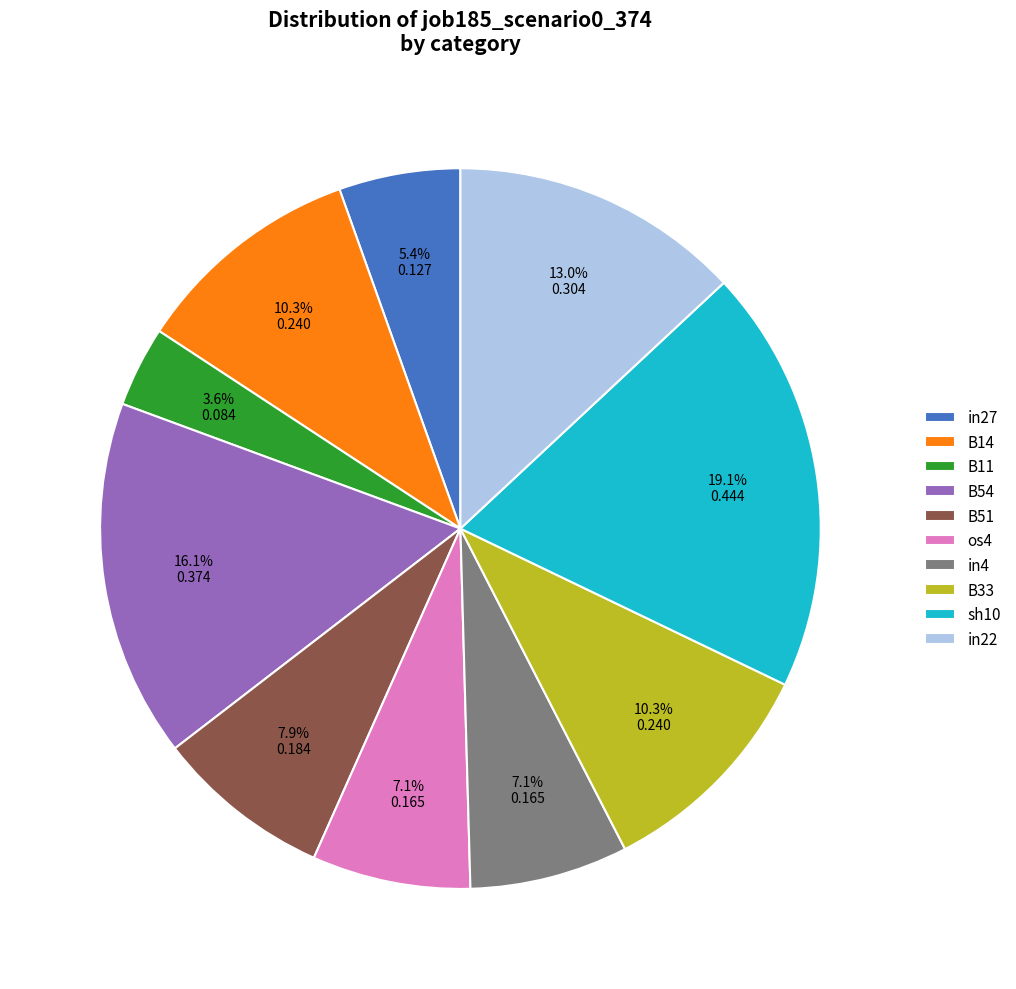

To the nearest percent, what percentage of the pie is B51?

8%